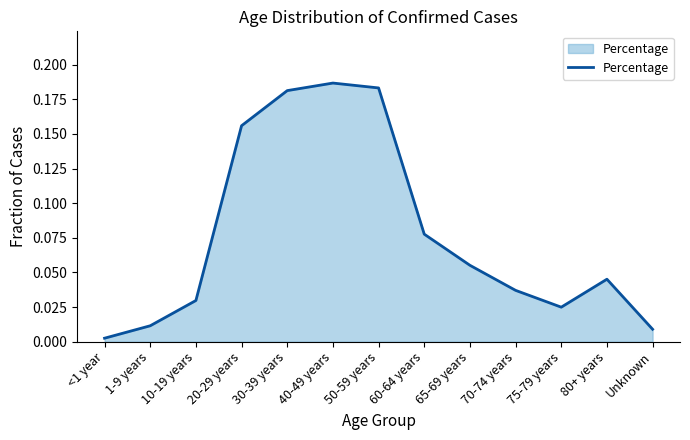

How many lines are shown in the chart?

1